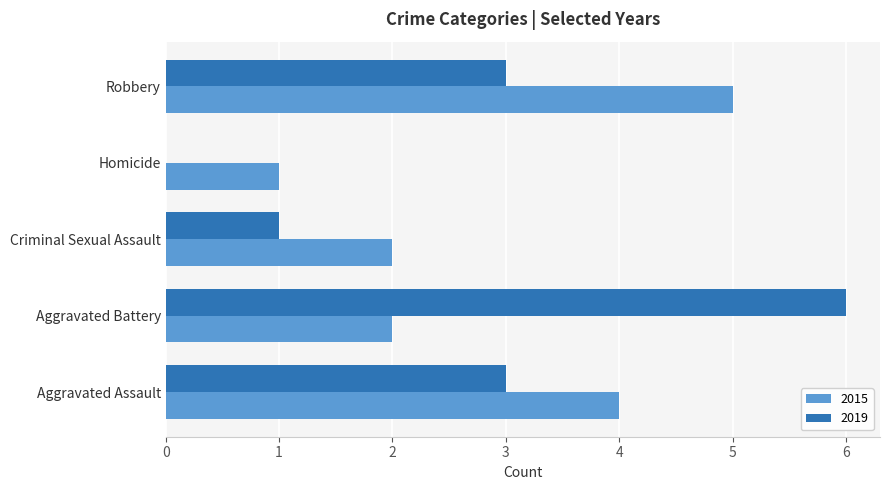

What are all the series names shown in the legend?

2015, 2019